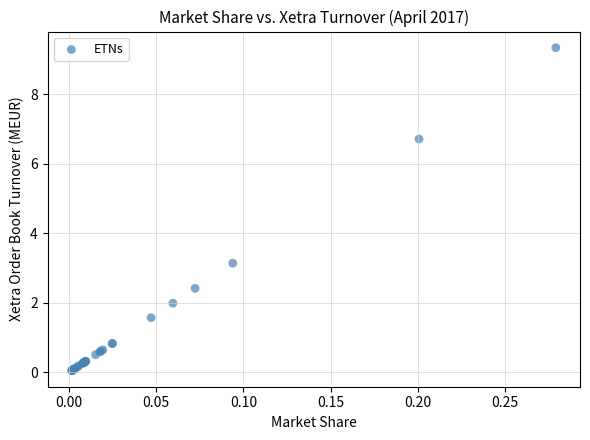

What Y value in the scatter plot is closest to 4?

3.1